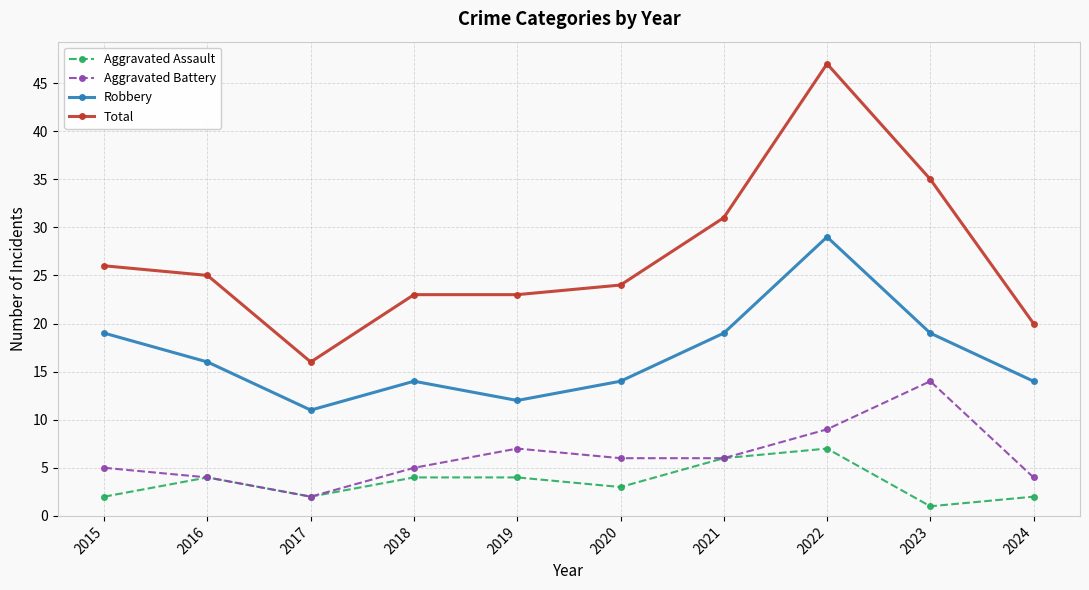

The Total series shows 20 at 2024. True or false?

True